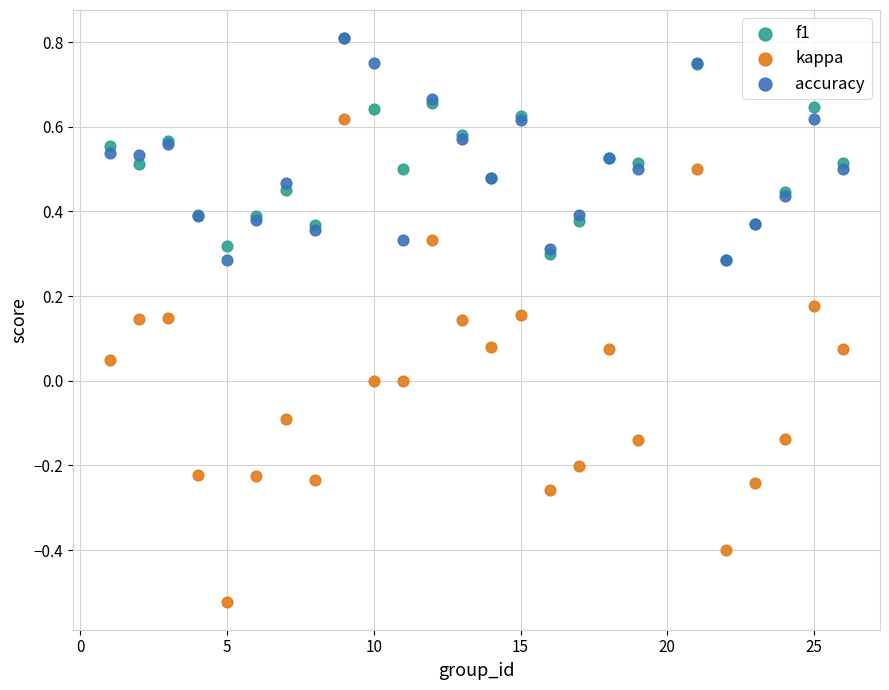

Which series has the largest Y range (max minus min)?

kappa